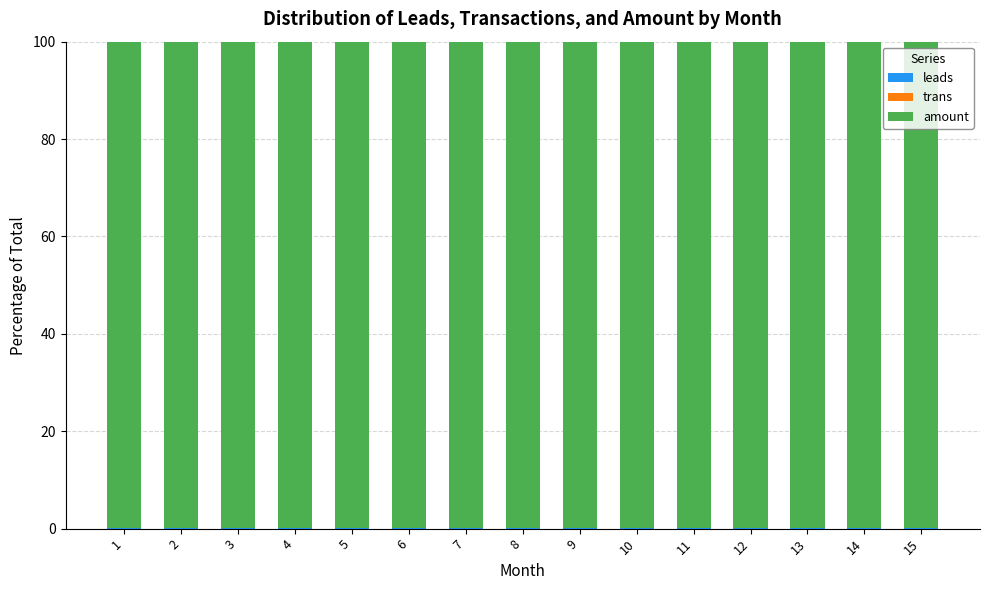

What is the difference between the second highest and second lowest values in the leads series?

0.1